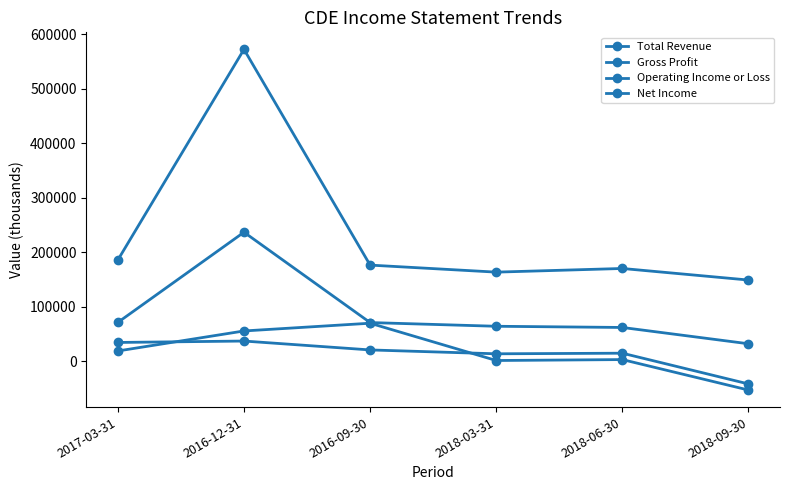

What is the difference between the Gross Profit values at 2018-09-30 and 2018-03-31?

32100